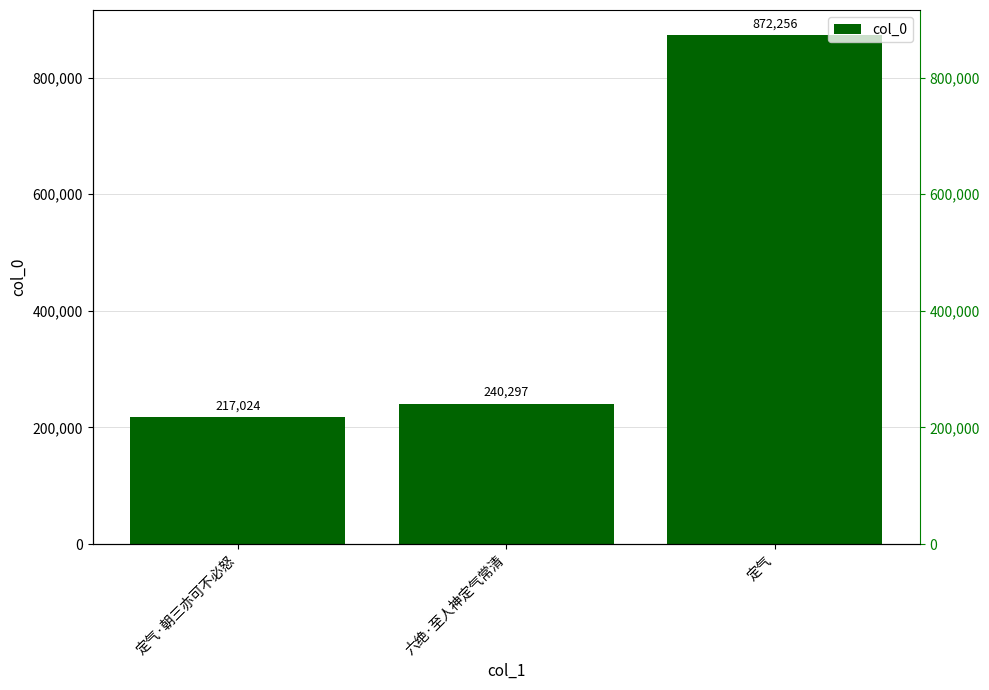

Approximately how many times larger is the value at 定气 compared to 六绝·至人神定气常清?

3.6